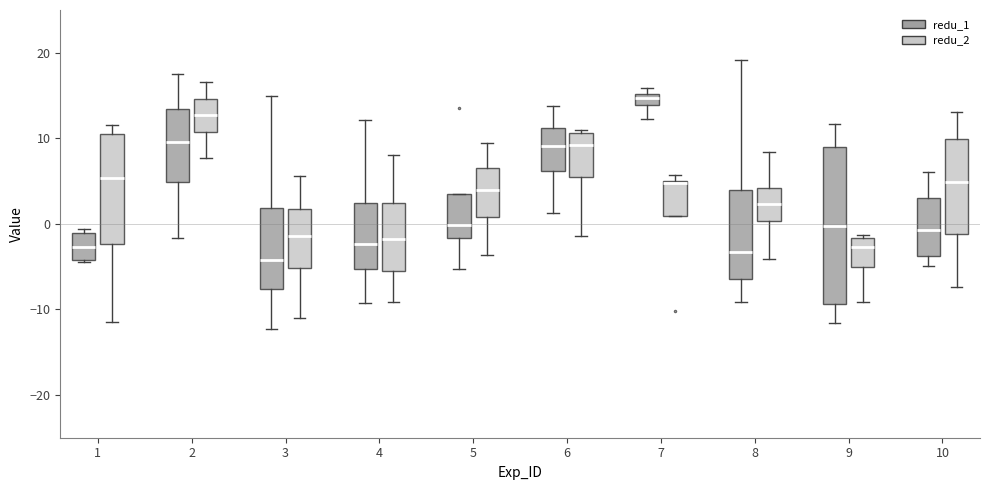

Where is the lower edge of the box for 2 (redu_1) on the y-axis? The values are not printed on the chart, so give them approximately, as read against the axis.

5